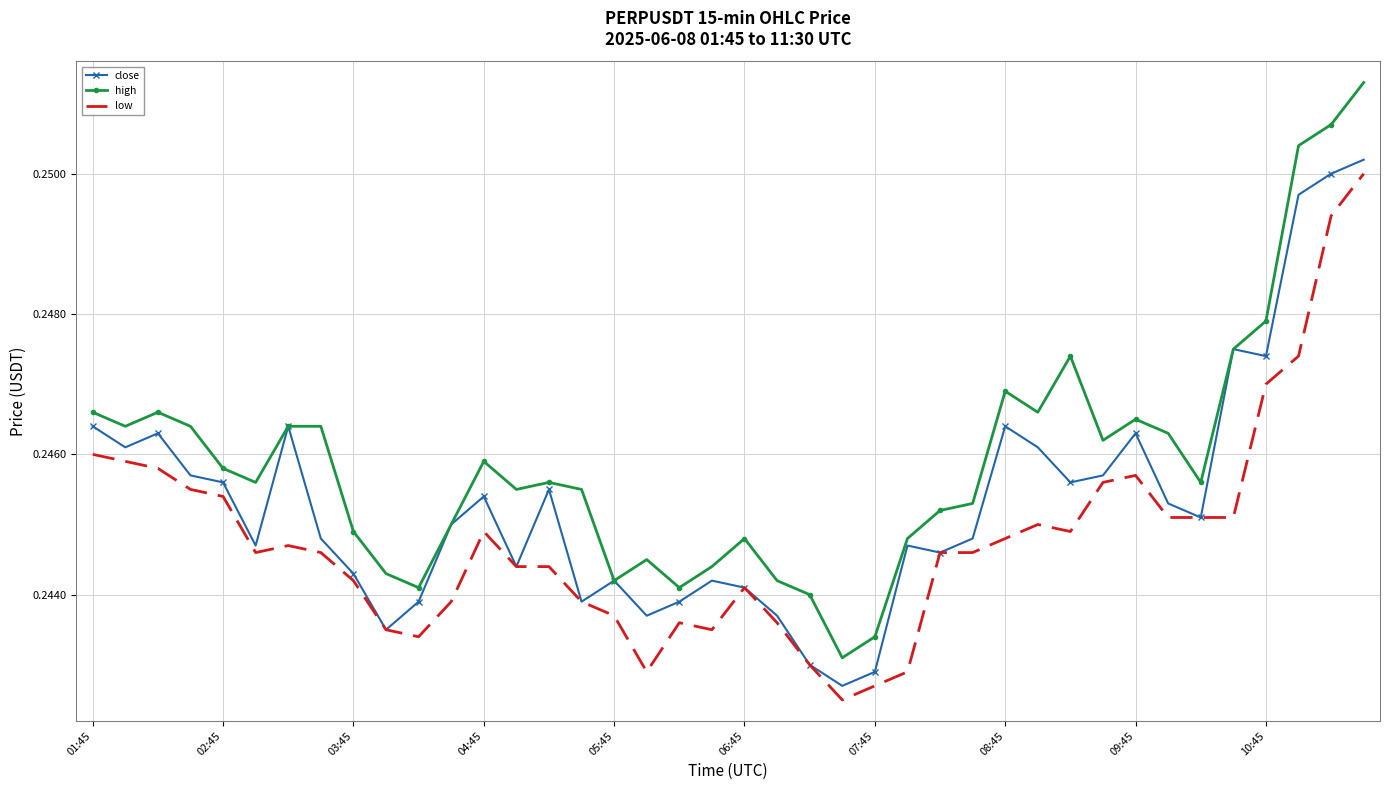

True or false: high and low intersect in this chart.

False